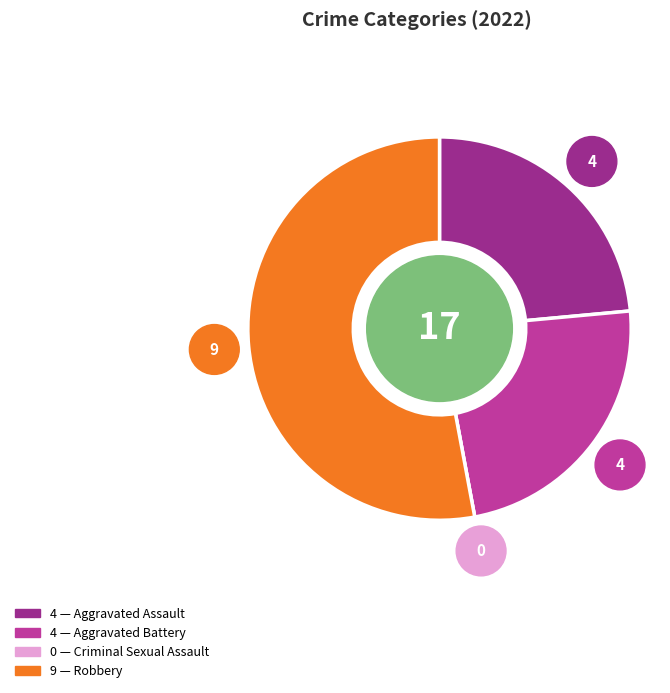

What is the change in value from Aggravated Battery to Robbery?

+5